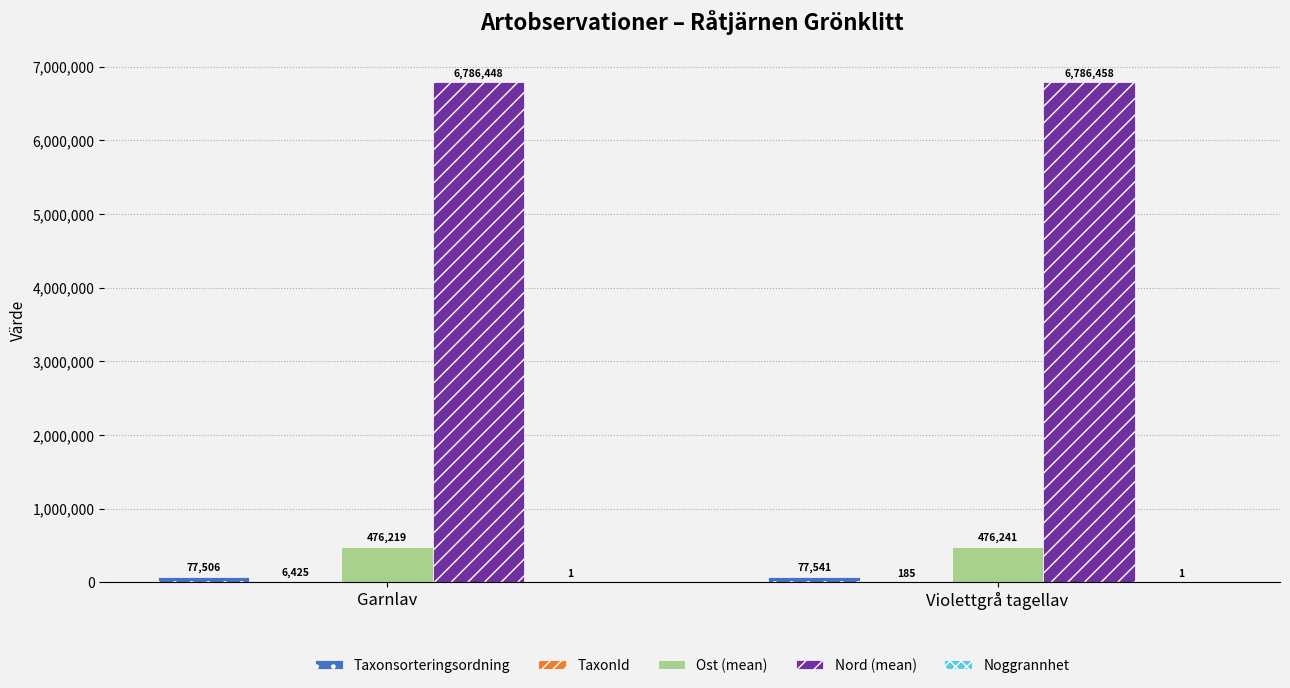

The value of Taxonsorteringsordning at Violettgrå tagellav is 77541. True or false?

True